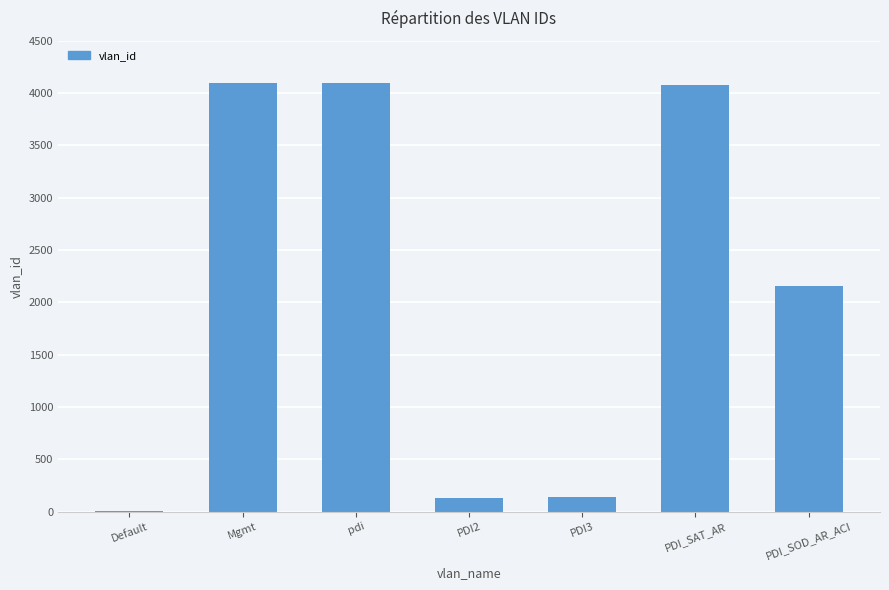

What is the change in value from Default to PDI2?

+131